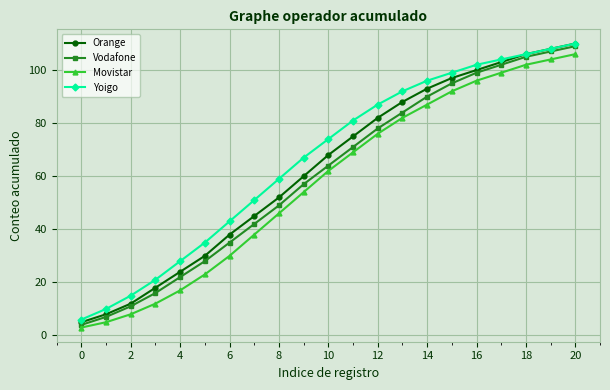

Does the chart have visible grid lines?

Yes